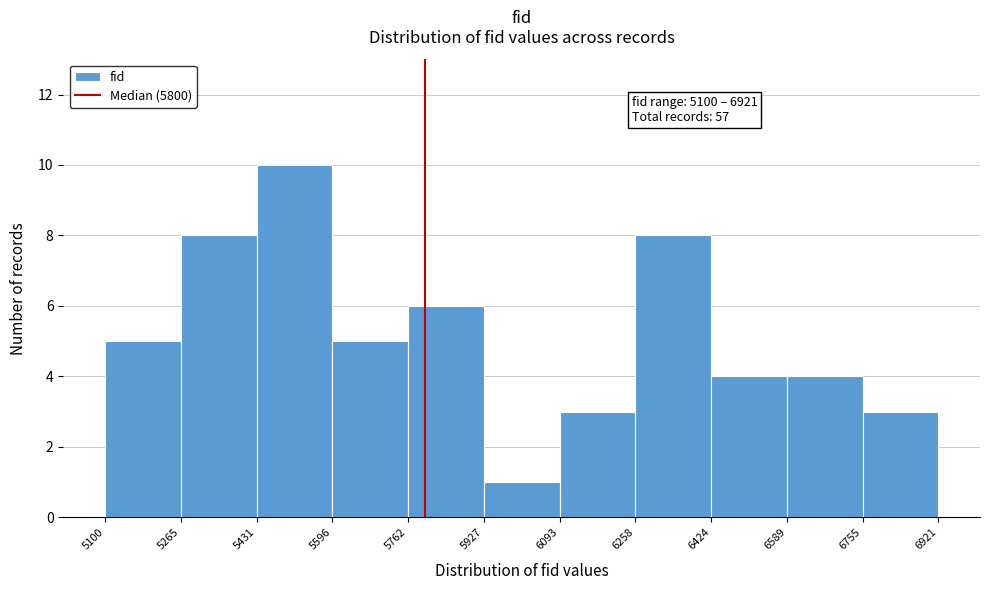

Over which range of the x-axis is the bar tallest?

5431 to 5596